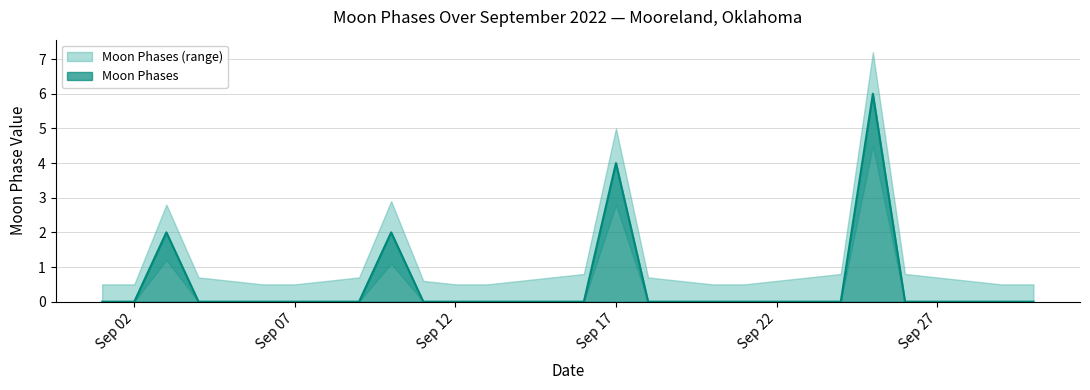

At which category does Moon Phases reach its first local peak?

2022-09-03